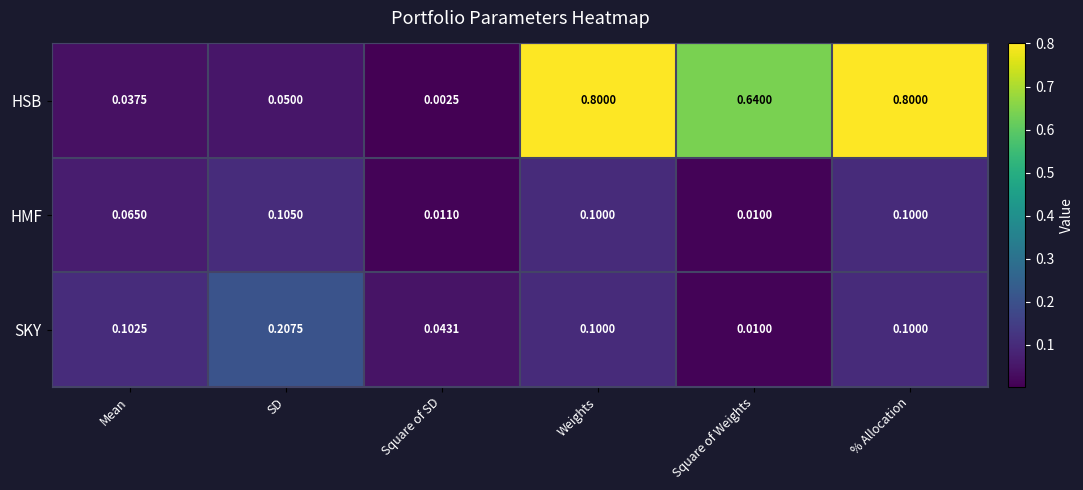

Which series has the largest range (max minus min)?

HSB